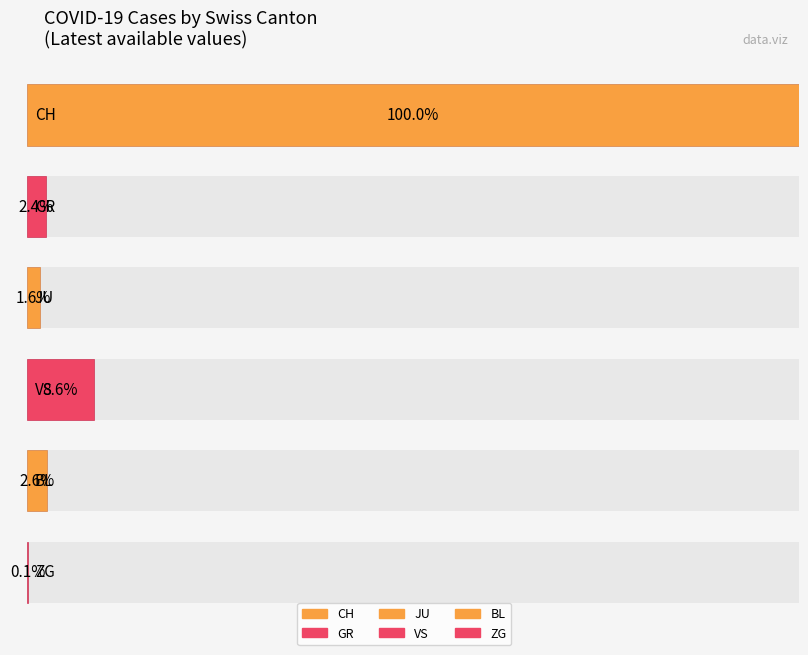

The BL series shows 6 at 2020-03-06. True or false?

False